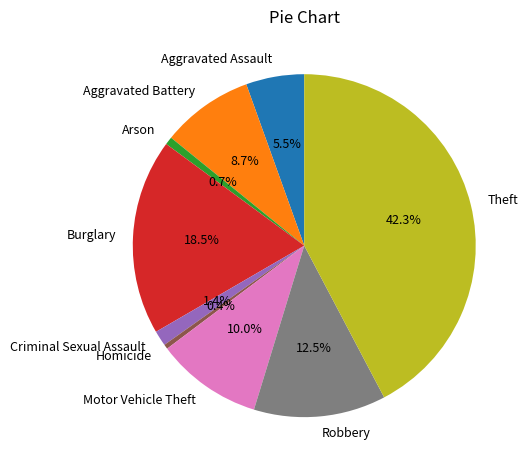

Which has a higher value, Arson or Theft?

Theft